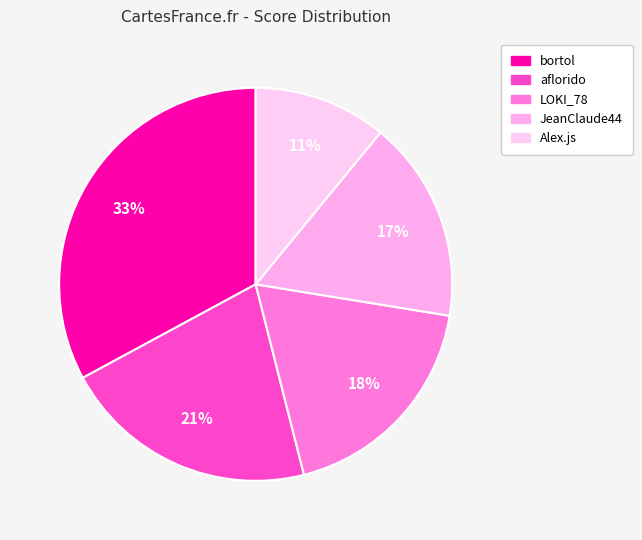

The Alex.js slice represents 11% of the pie. True or false?

True